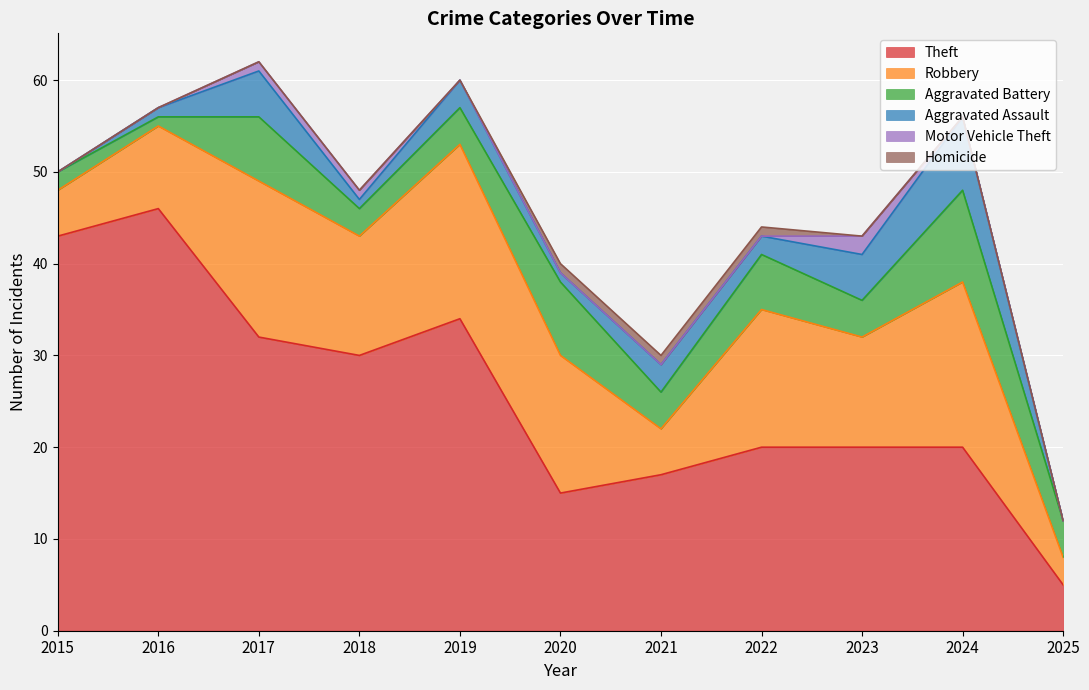

Where is the first local minimum for Aggravated Battery?

2016